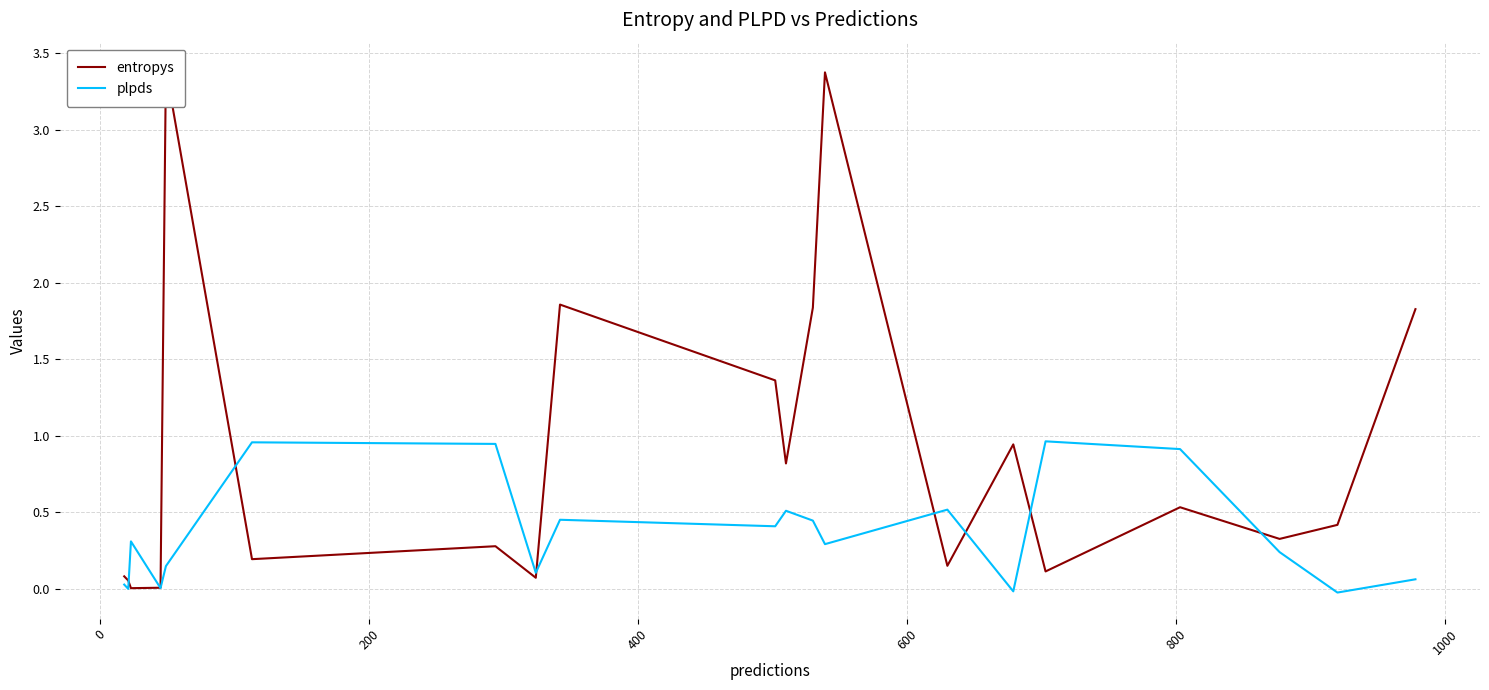

Reading left to right, extract all data points from this chart.

entropys: 0.1	0.1	0.0	0.0	3.4	0.2	0.3	0.1	1.9	1.4	0.8	1.8	3.4	0.1	0.9	0.1	0.5	0.3	0.4	1.8
plpds: 0.0	-0.0	0.3	0.0	0.1	1.0	0.9	0.1	0.5	0.4	0.5	0.4	0.3	0.5	-0.0	1.0	0.9	0.2	-0.0	0.1